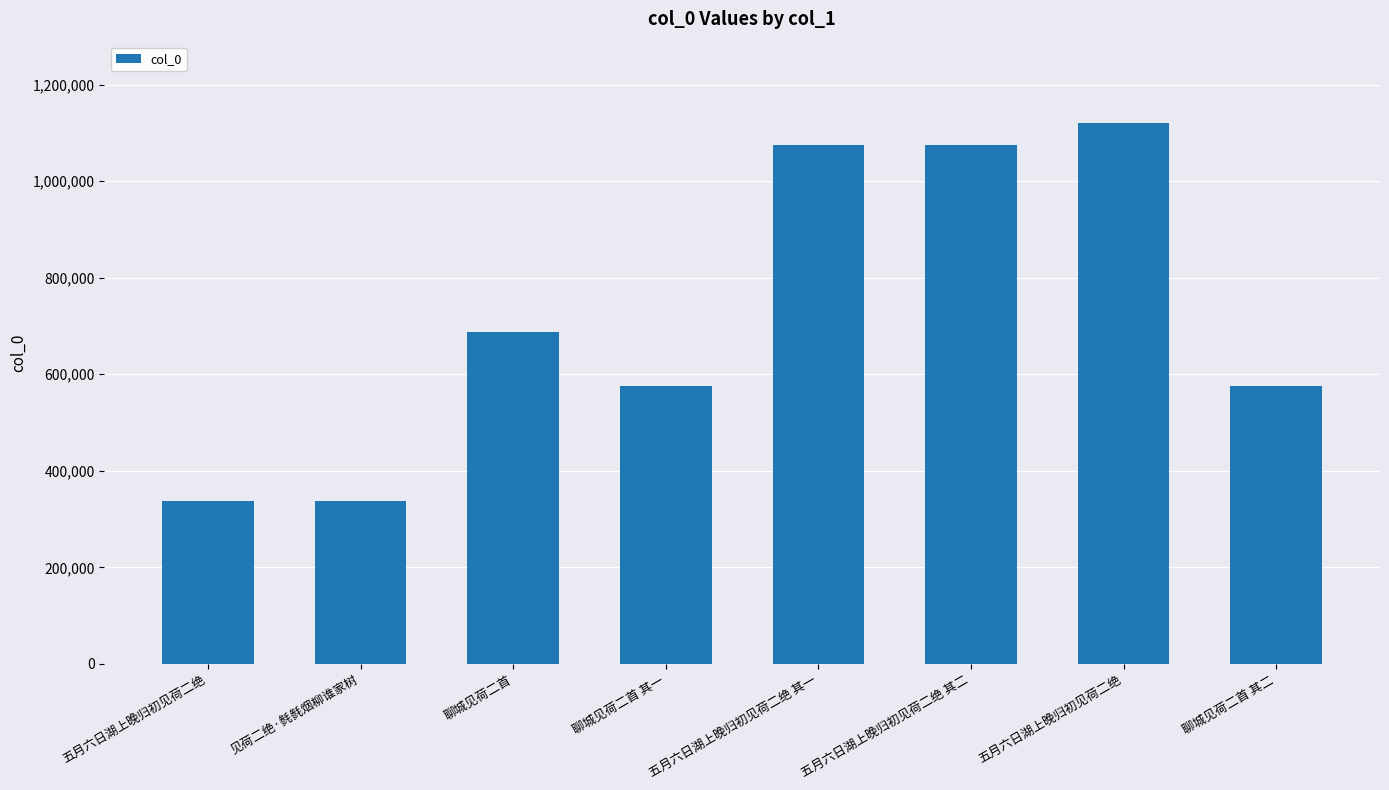

The chart shows a value of 288324 at 聊城见荷二首. True or false?

False